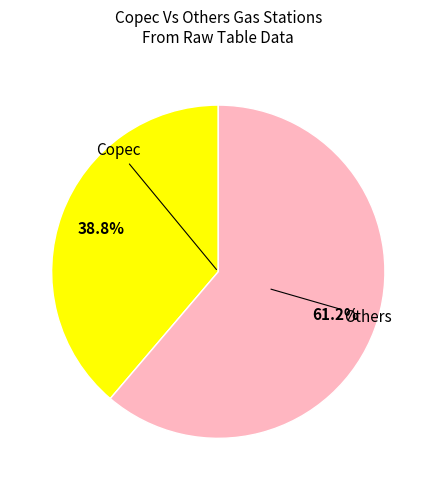

Between Copec and Others, which is larger?

Others